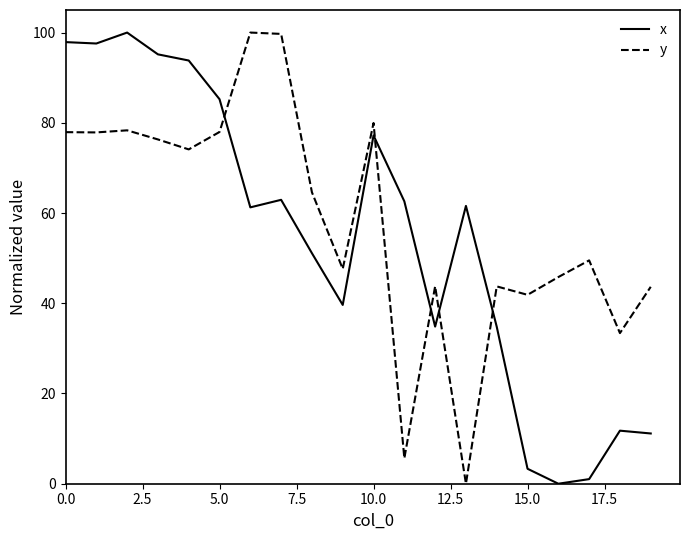

What is the greatest value displayed?

100.0